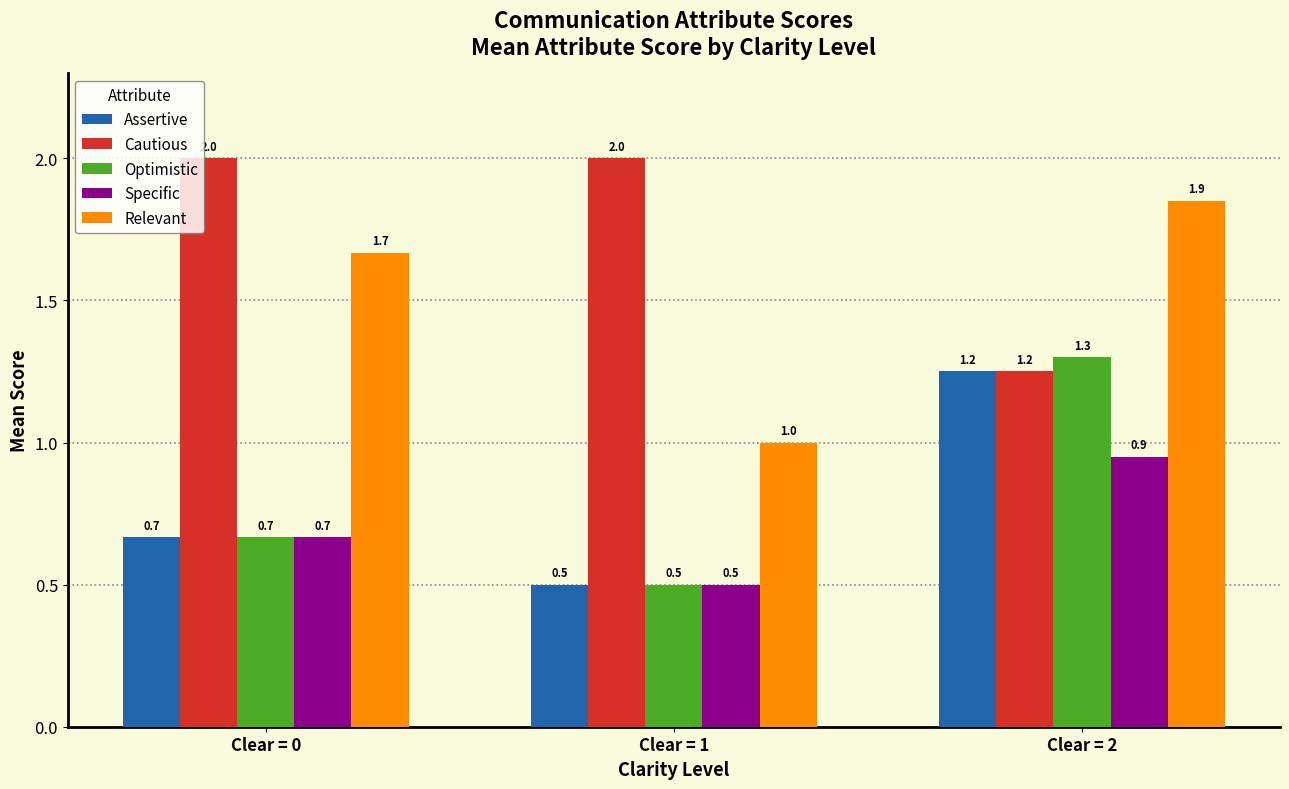

Rank the categories by Specific value from lowest to highest.

Clear = 1, Clear = 0, Clear = 2